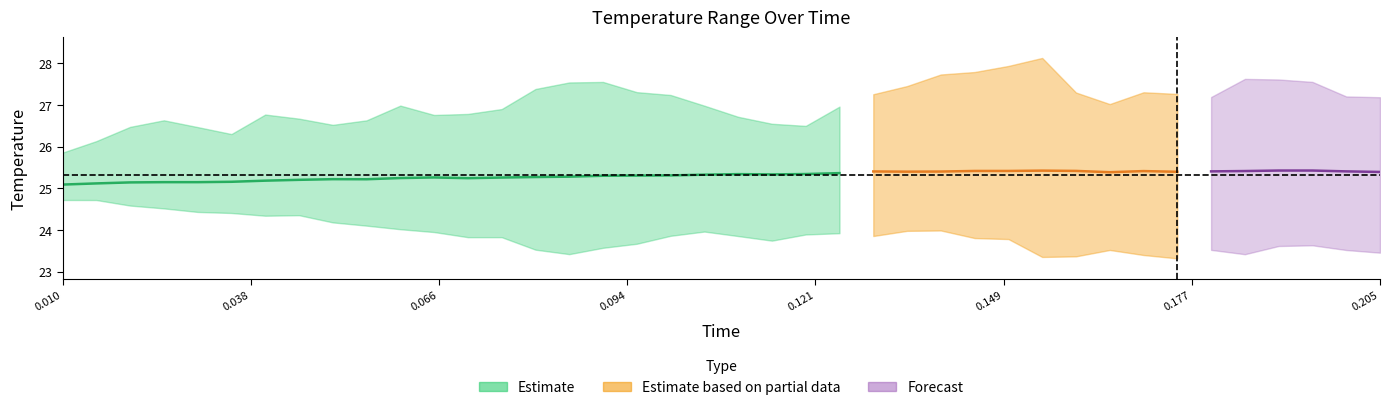

How many interior local valleys does the avg series have?

6